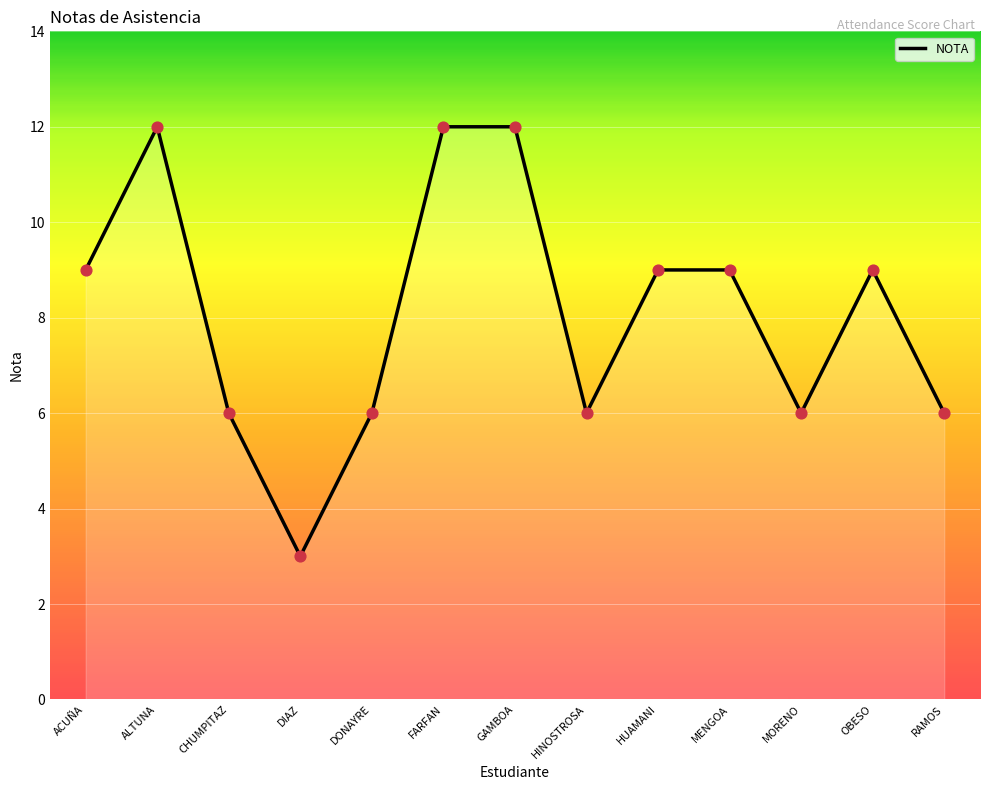

Which has a higher value, FARFAN or MORENO?

FARFAN